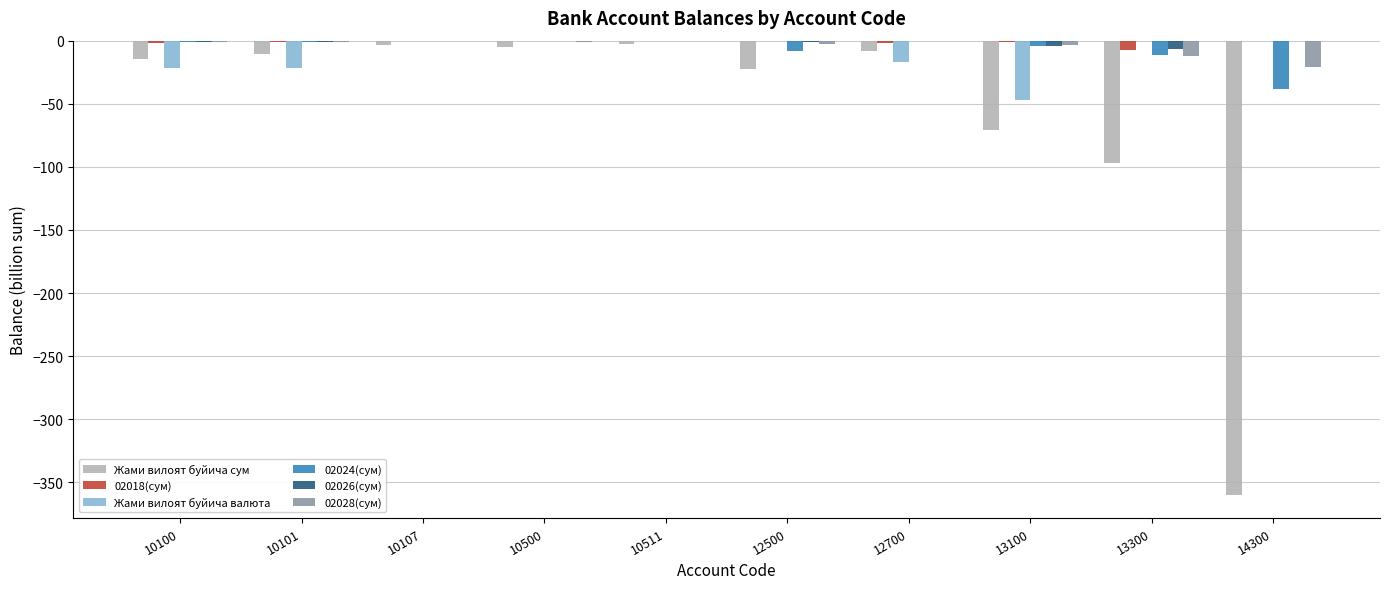

Count the number of data series in this chart.

6